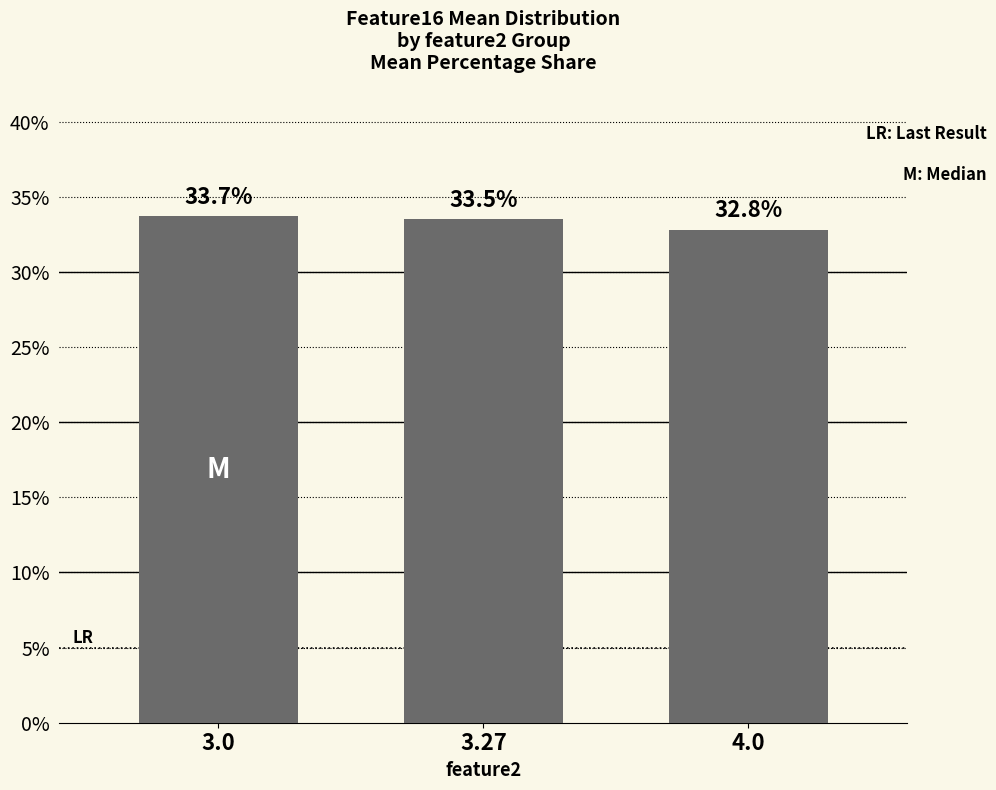

How many values are below 33?

1